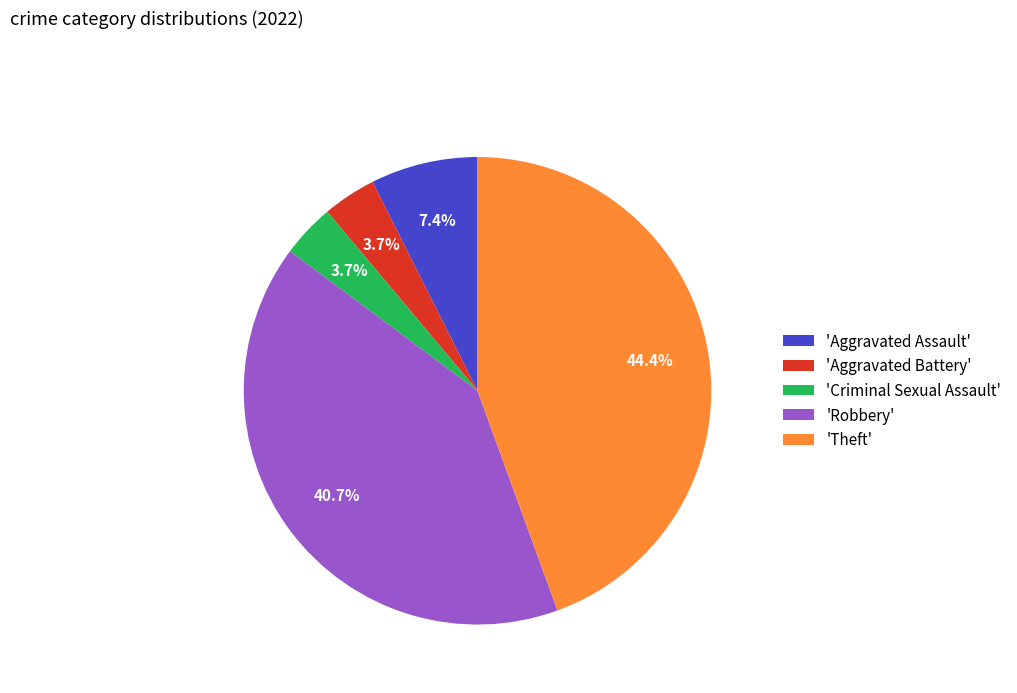

Combined, what portion of the pie is 'Aggravated Battery' and 'Aggravated Assault'?

11.1%